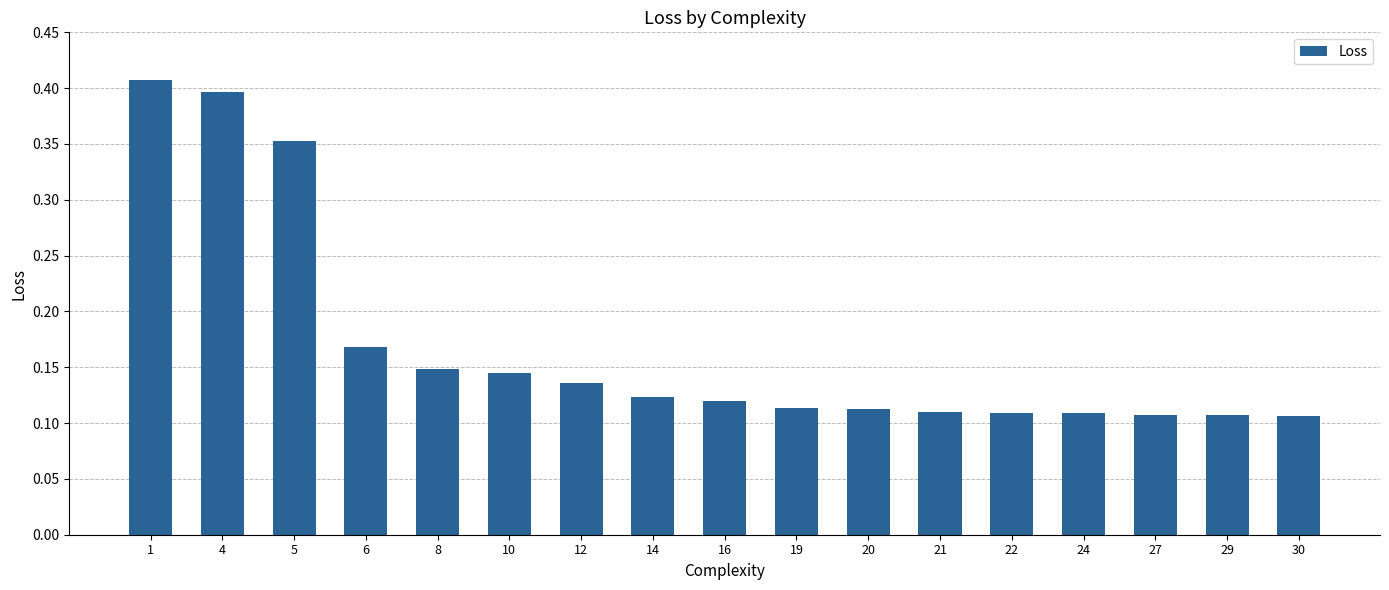

Count the values in the range 0 to 1.

17